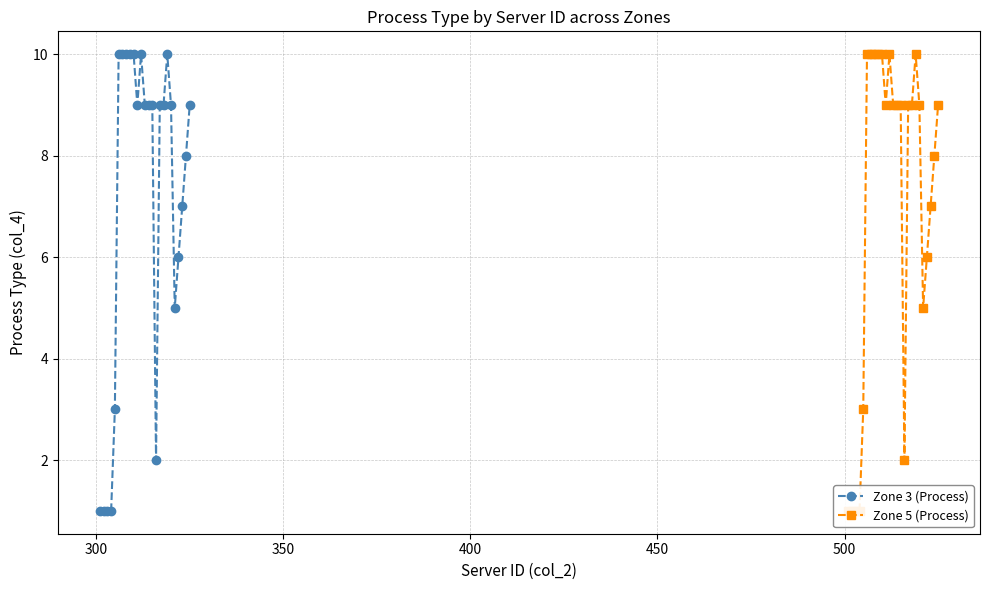

True or false: Zone 3 (Process) has a value of 6 at 10.

False